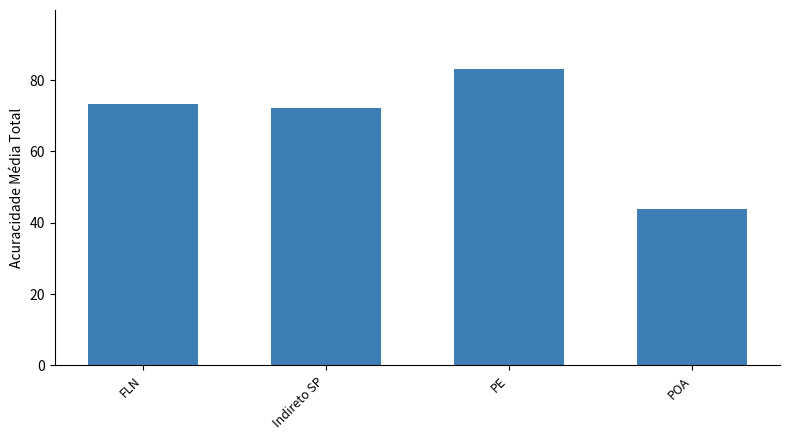

What is the sum of the values at POA and Indireto SP?

116.1